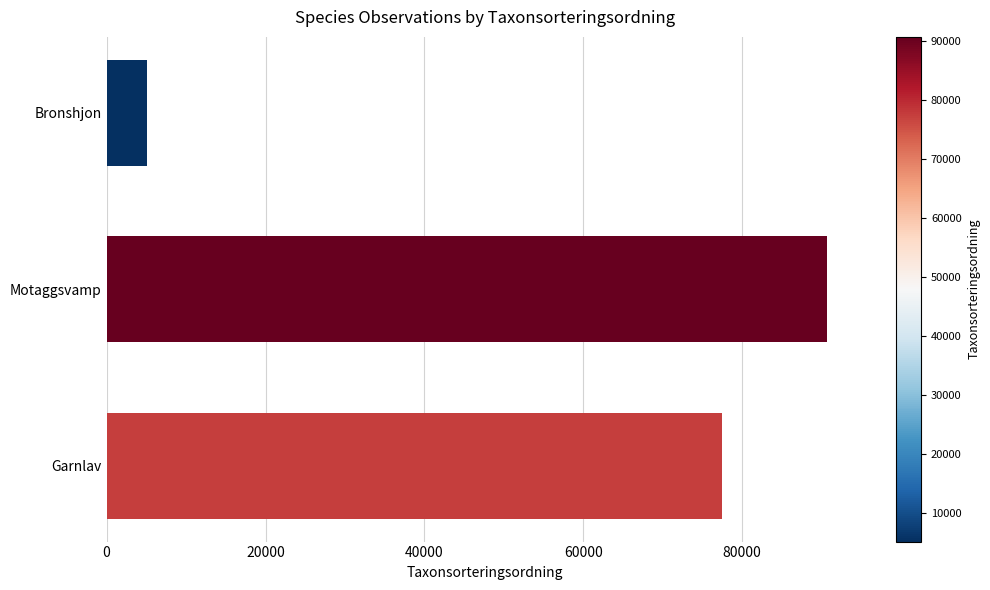

List the labels in order of value, smallest first.

Bronshjon, Garnlav, Motaggsvamp